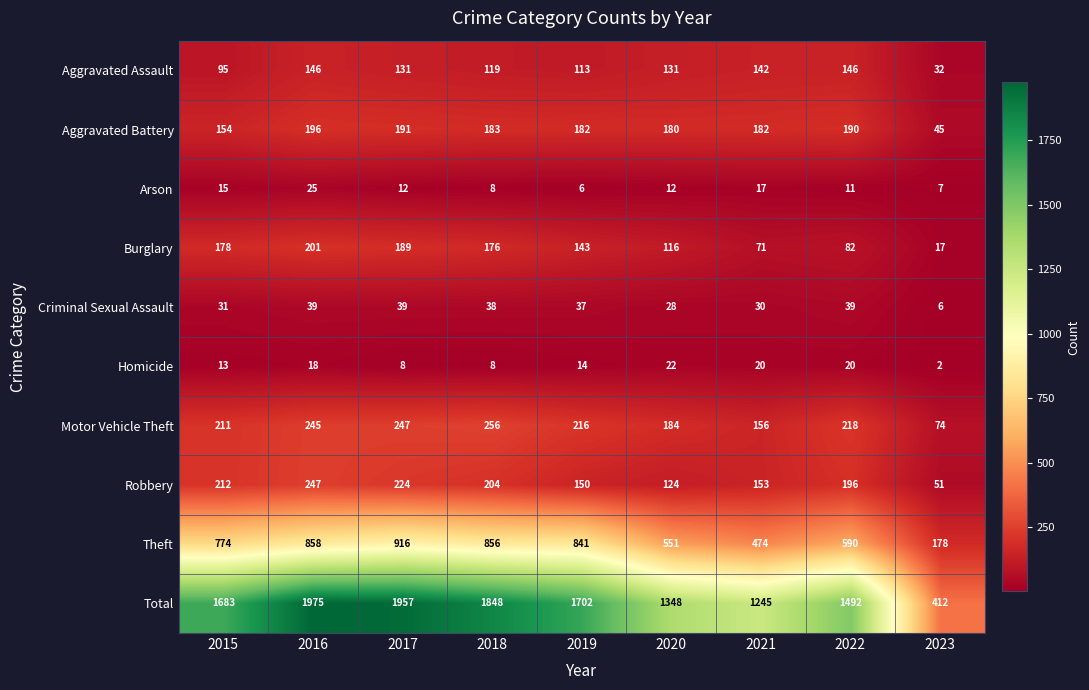

Read the Total value at 2015.

1683